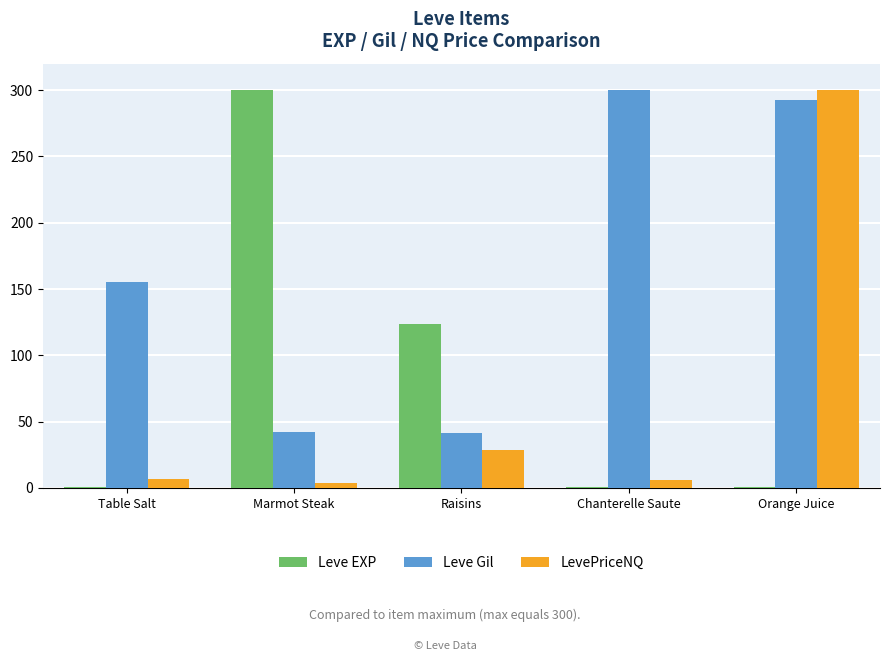

What is the highest value of the Leve Gil series?

300.0